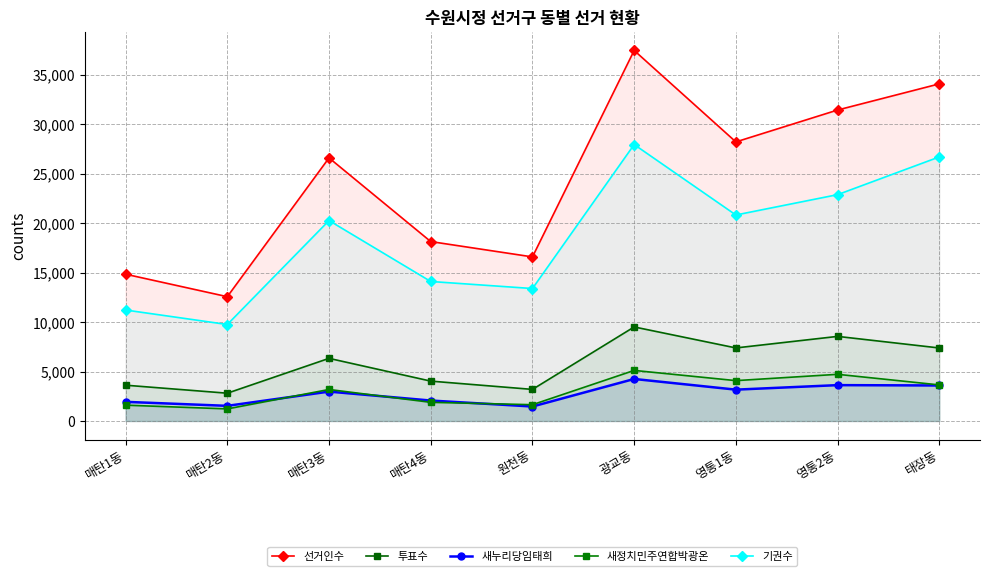

How many distinct data groups are displayed?

5